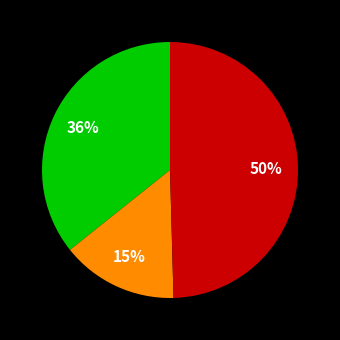

Does any single category account for the majority?

No